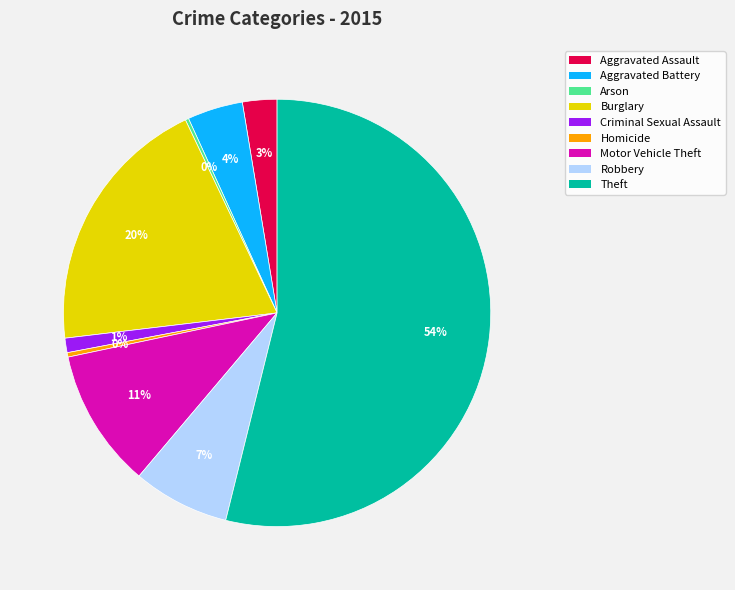

Is the sum of Aggravated Battery and Burglary greater than half?

No